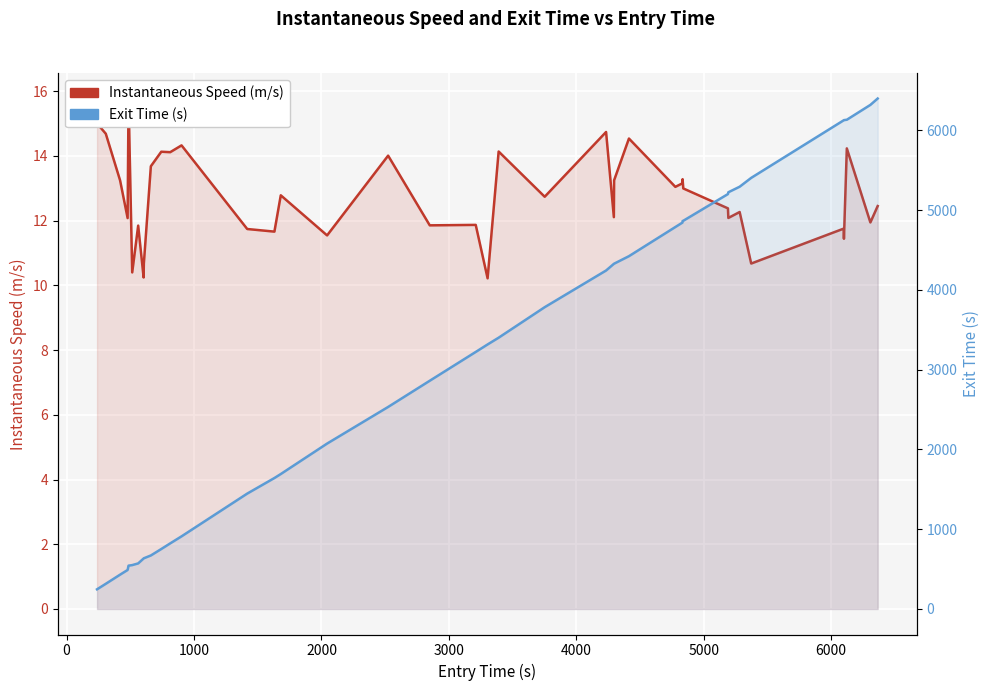

How many data points in Instantaneous Speed (m/s) are less than 12?

14